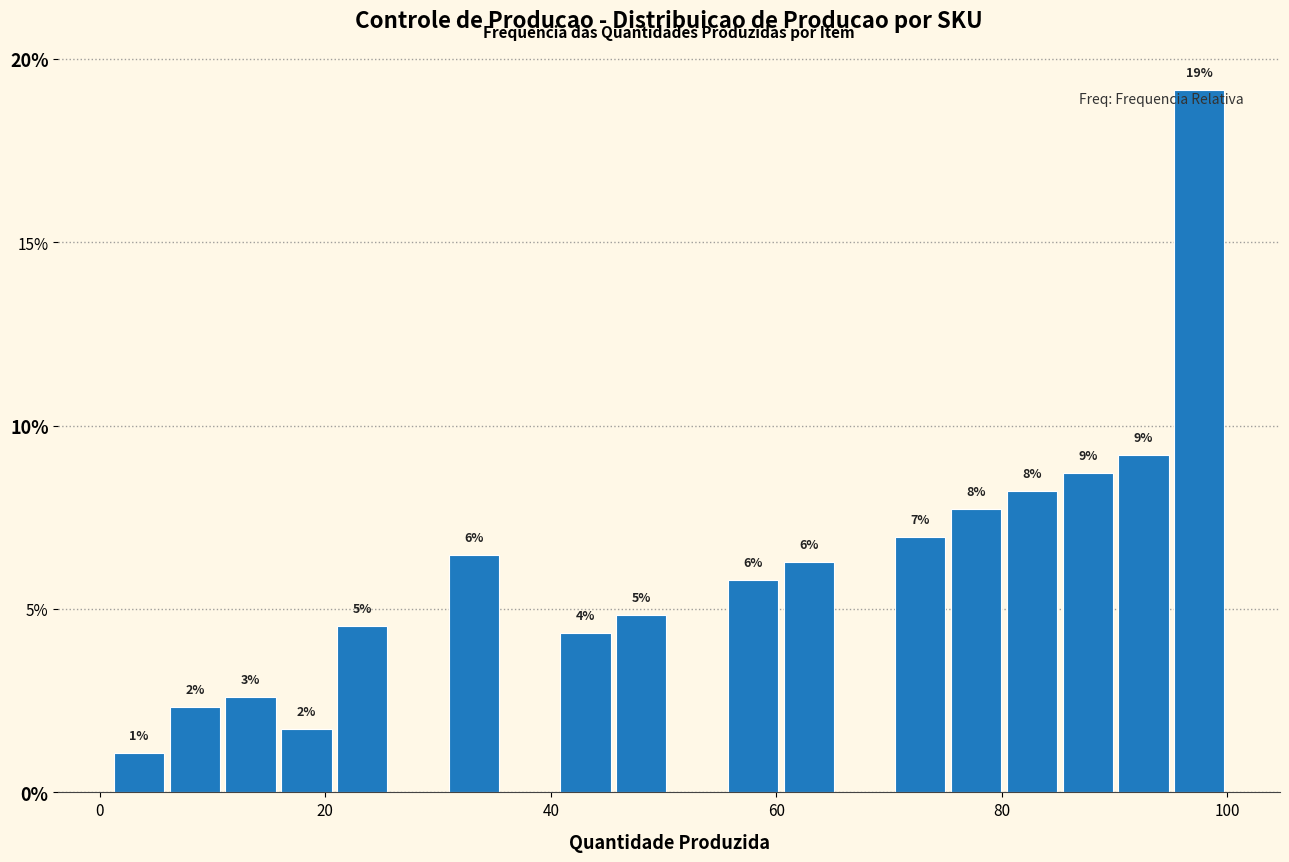

Around what value on the x-axis is the tallest bar? Give the approximate position of its centre, as read against the axis.

98